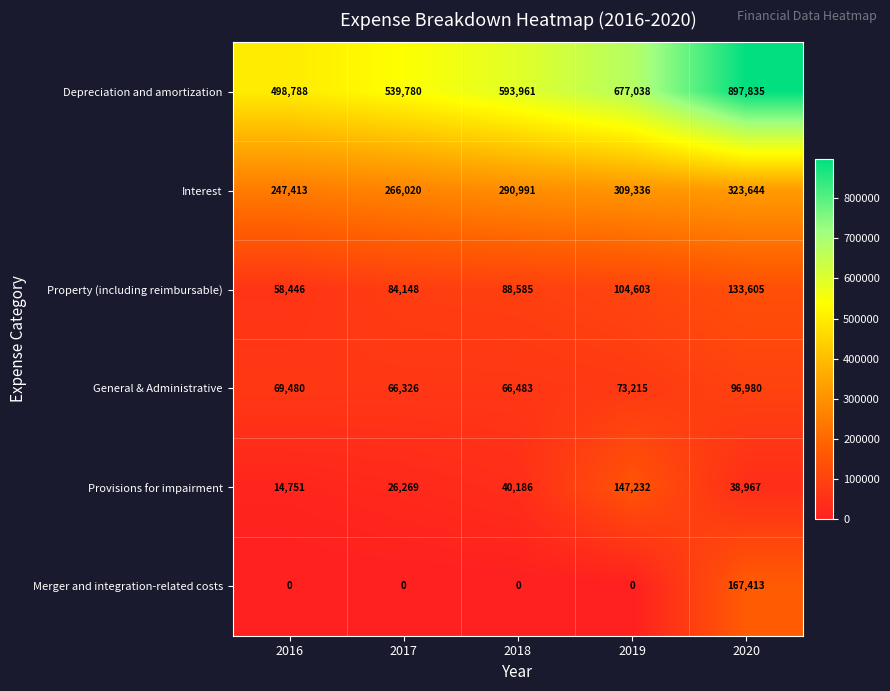

What is the maximum value shown in the chart?

897835